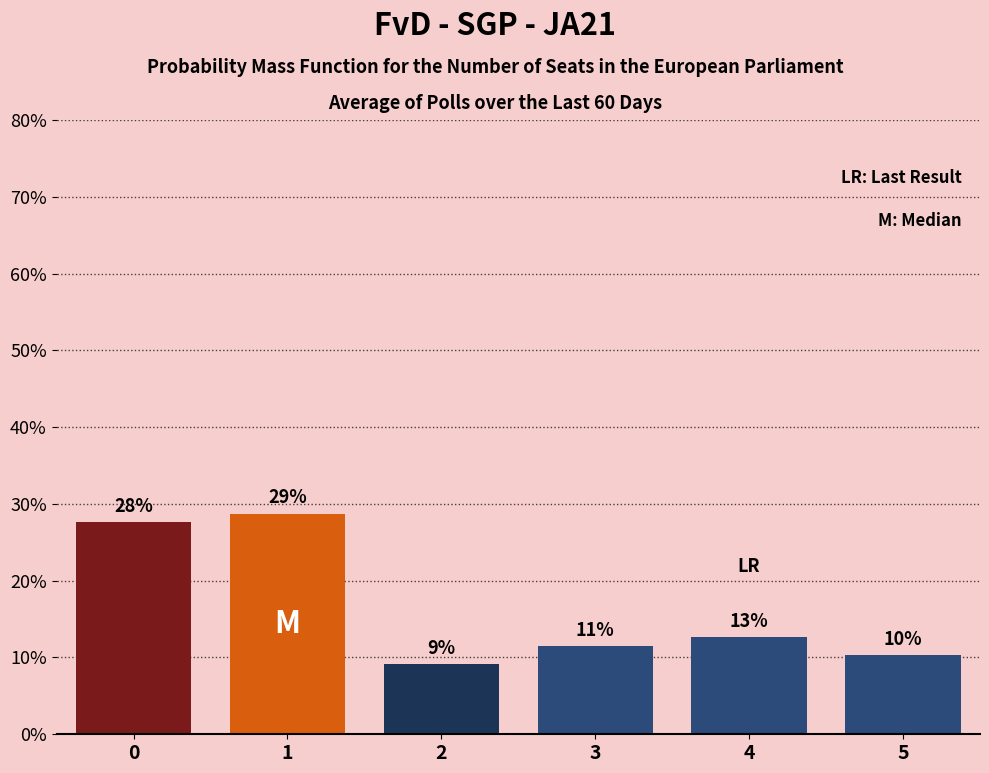

True or false: the data shows 7.8 at 3.

False